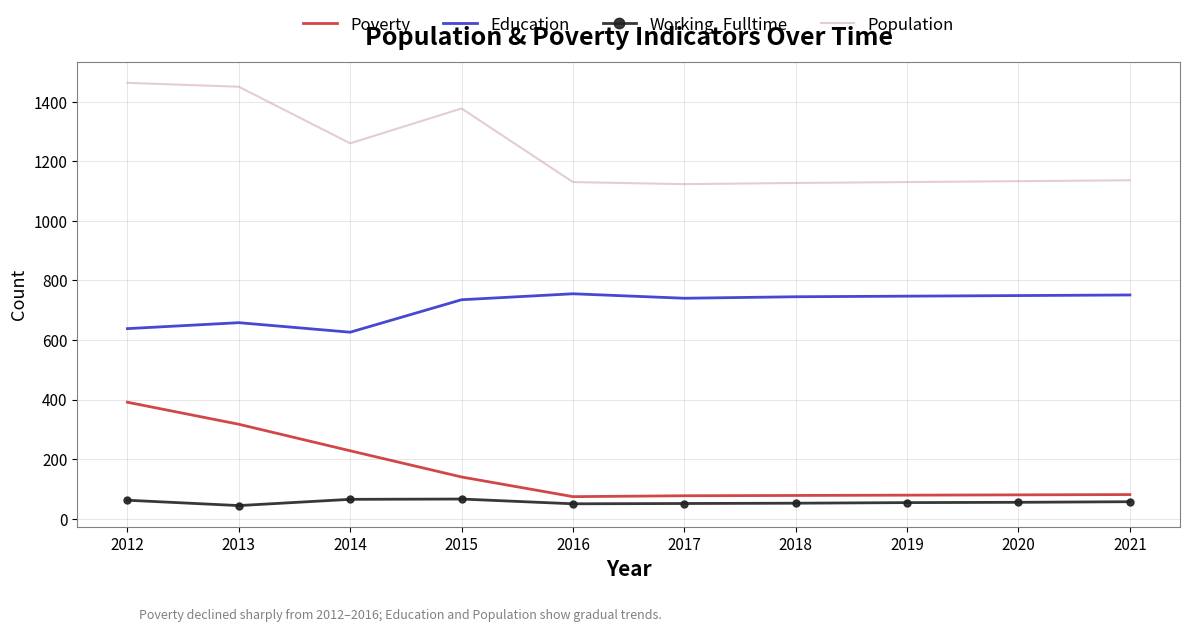

At which category is the sum across all series the highest?

2012